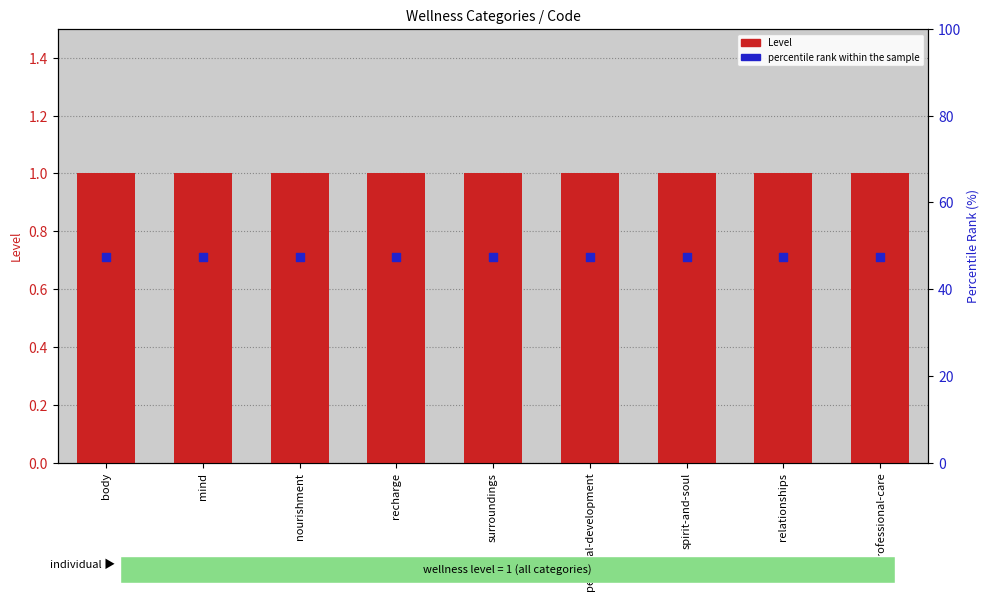

Which series contains the lowest Y value?

percentile rank within the sample